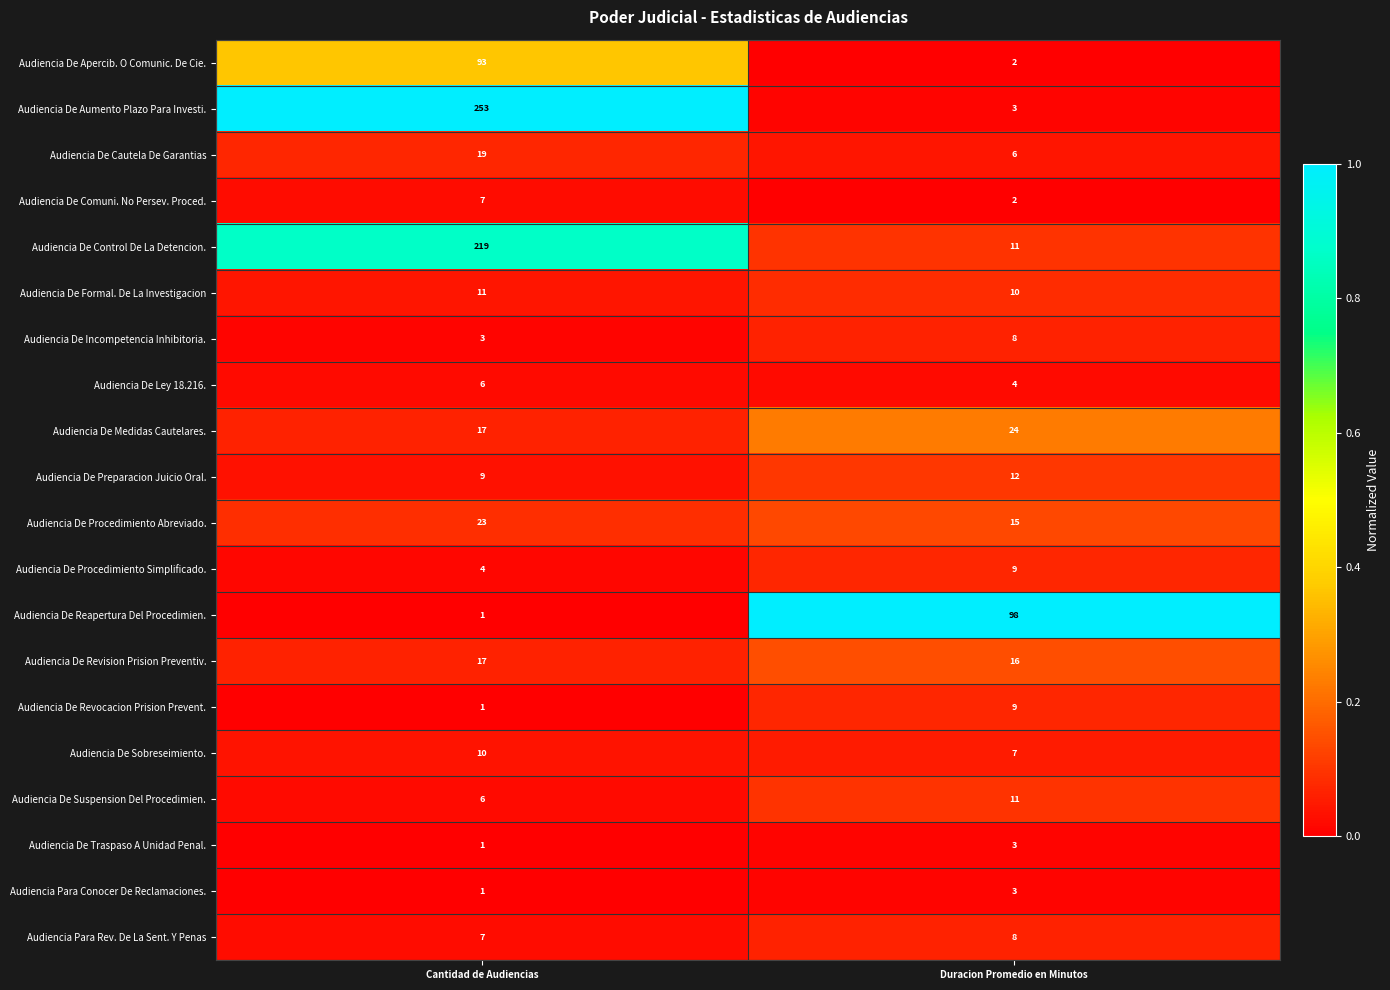

Which series changed the most between Cantidad de Audiencias and Duracion Promedio en Minutos?

Audiencia De Aumento Plazo Para Investi.